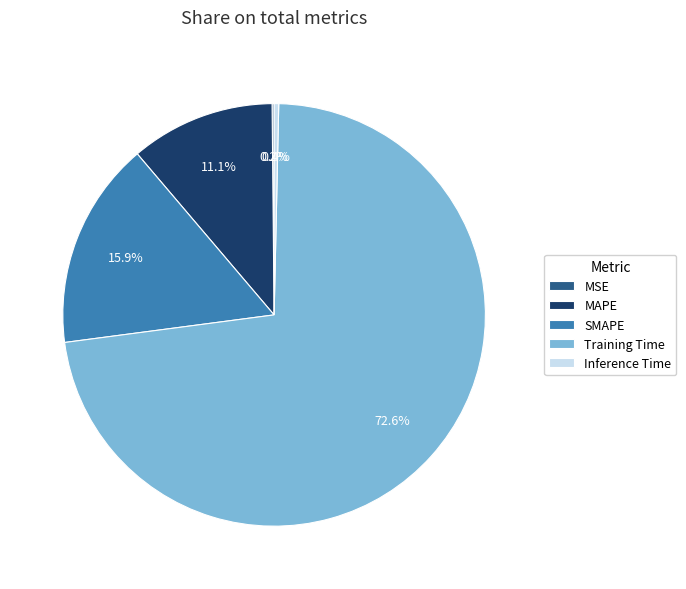

Is the sum of SMAPE and MAPE greater than half?

No